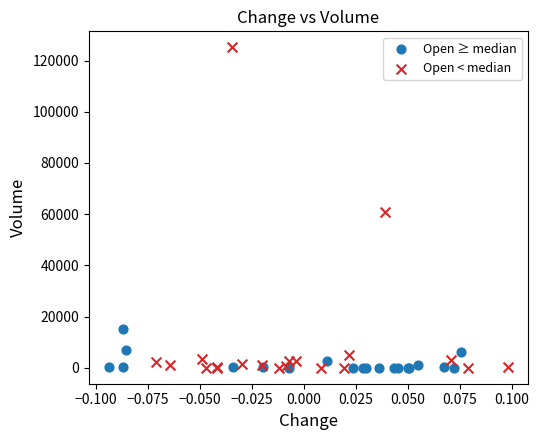

Which series contains the highest Y value?

Open < median